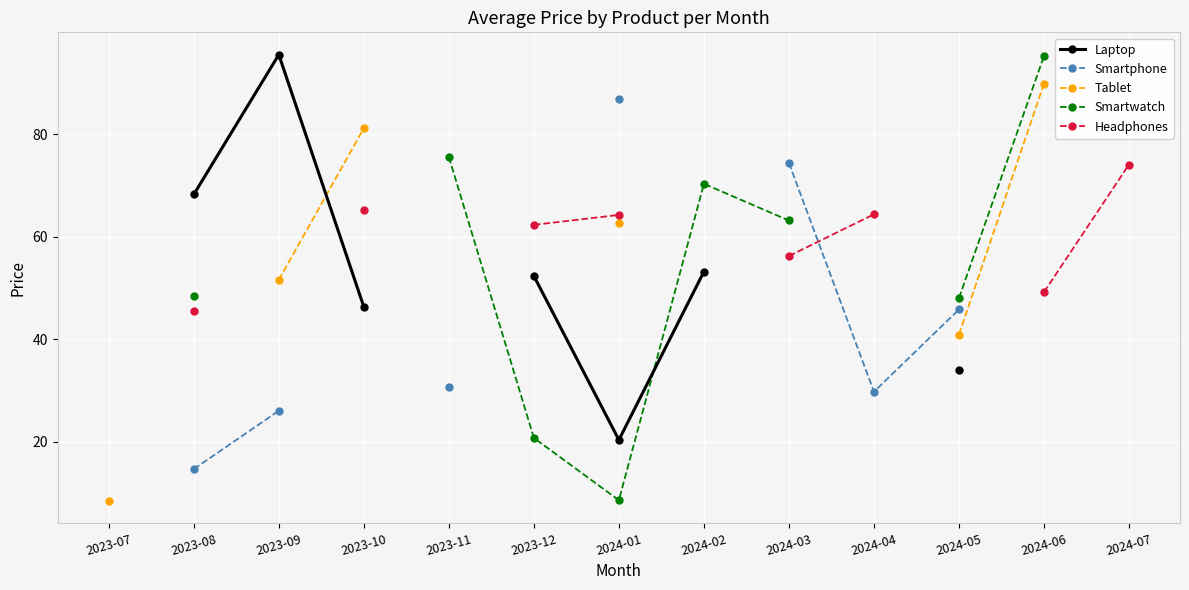

True or false: Headphones and Tablet intersect in this chart.

False